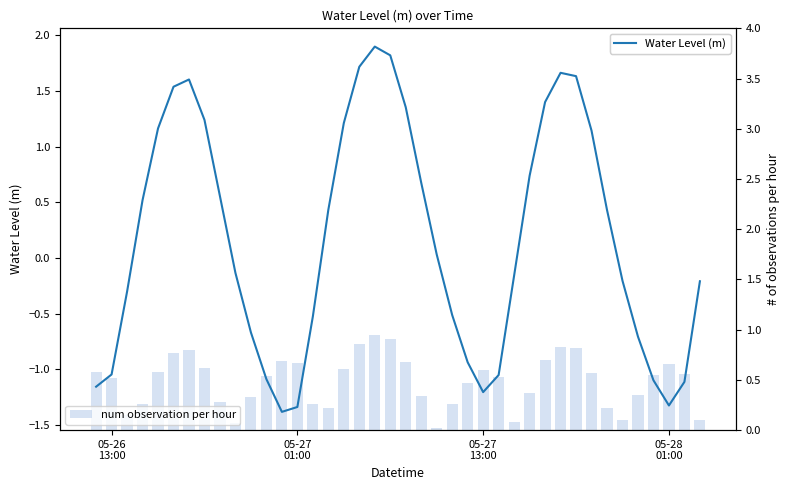

Which series has the largest total across all categories?

num observation per hour